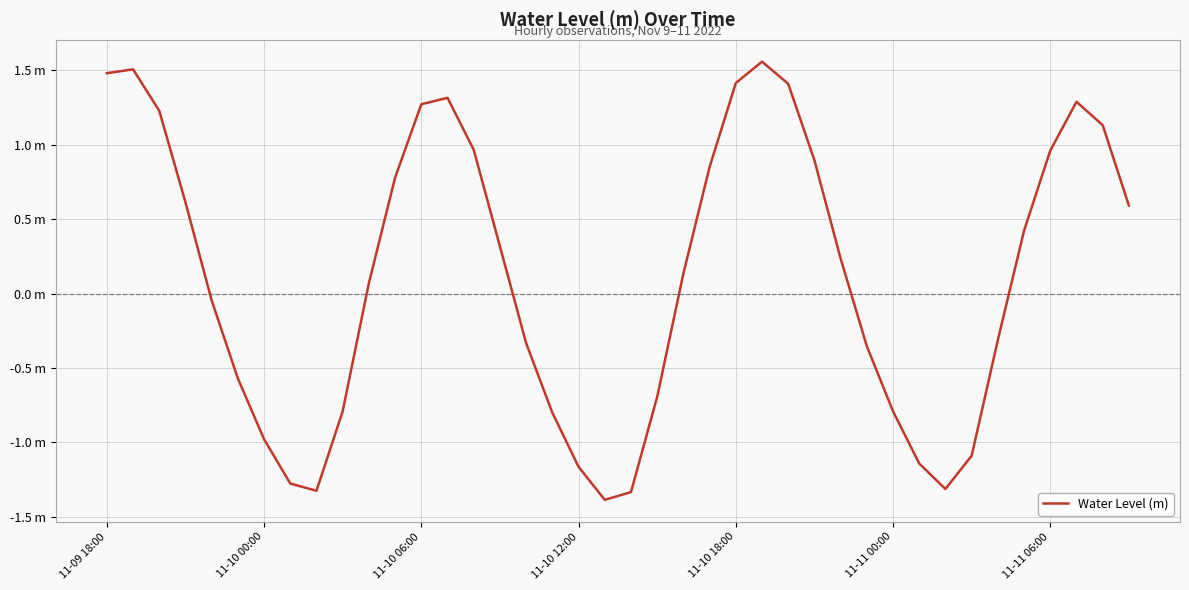

At which category does the chart reach its peak across all series?

25